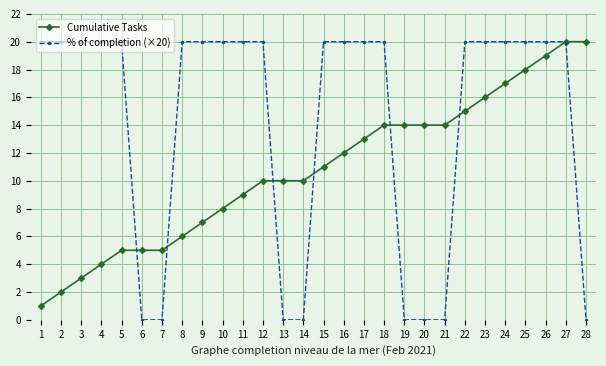

True or false: Cumulative Tasks has a value of 2 at 10.

False